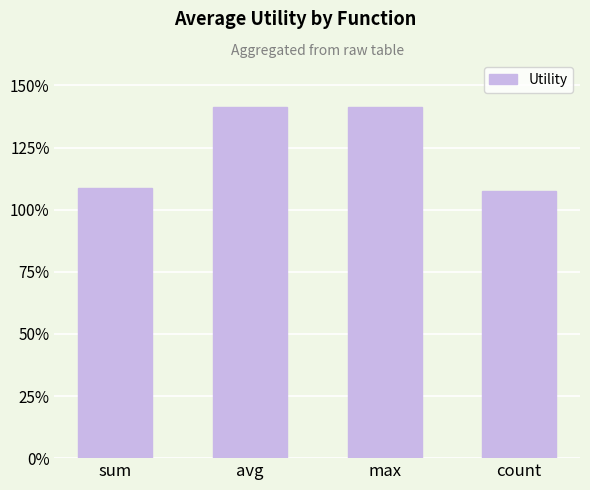

Does the chart contain stacked bars?

No